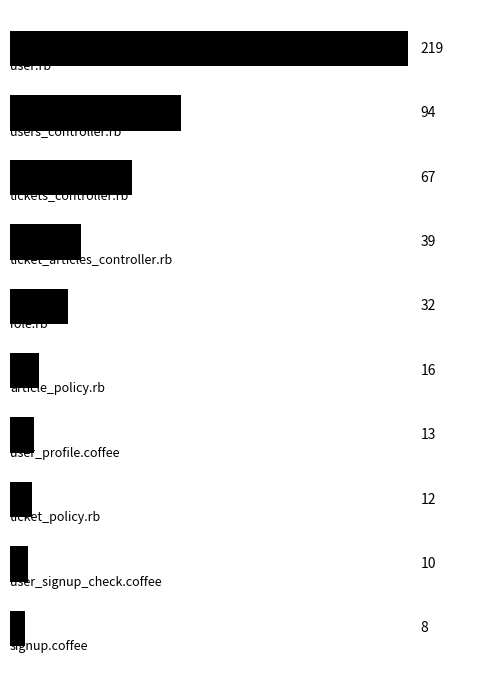

What is the value of the 6th bar from the top?

16